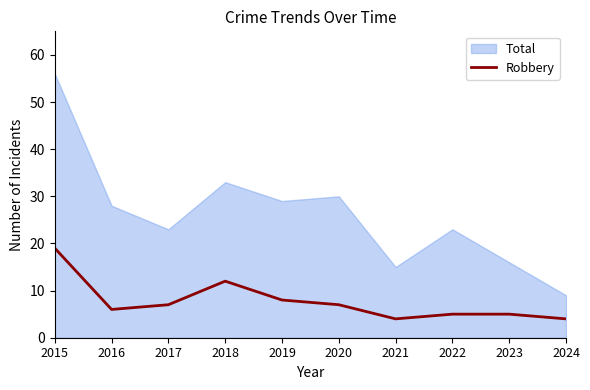

What is the lowest value of the Robbery series?

4